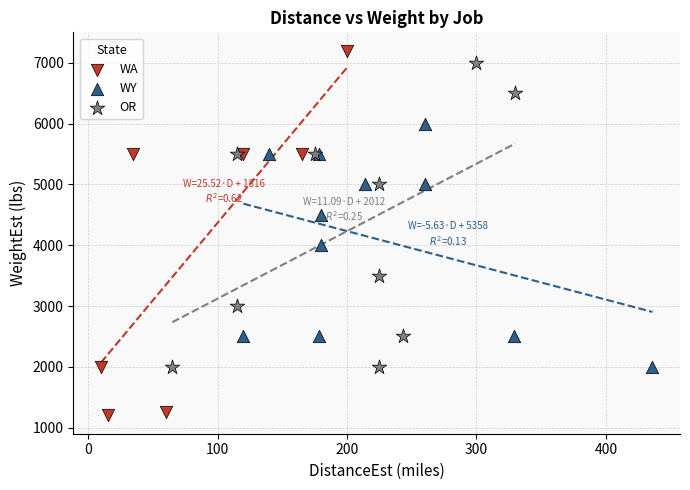

Which series contains the lowest Y value?

WA